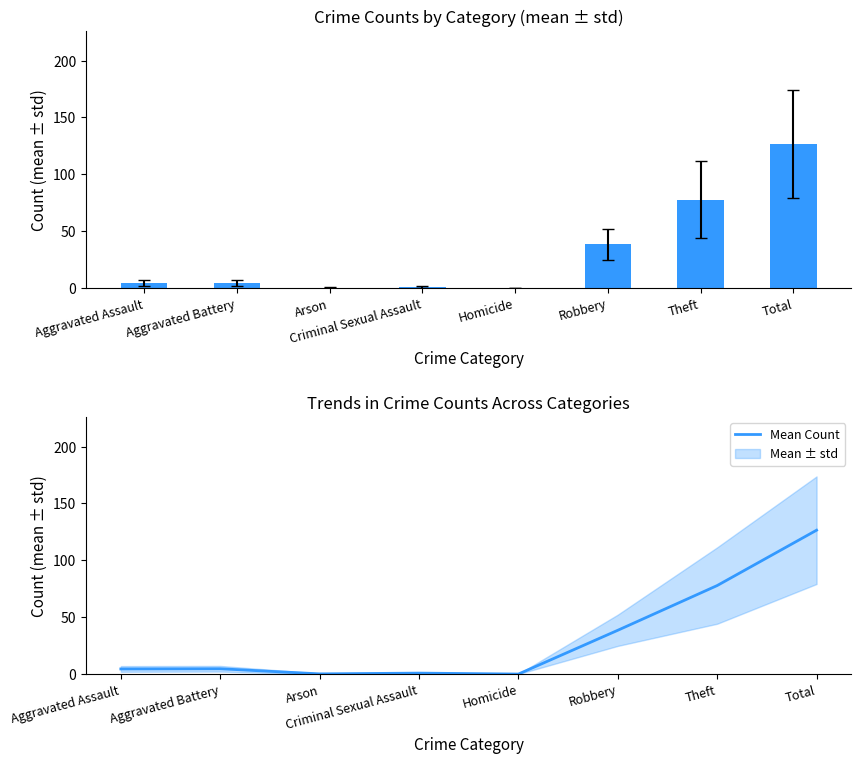

How many series are shown in this chart?

1